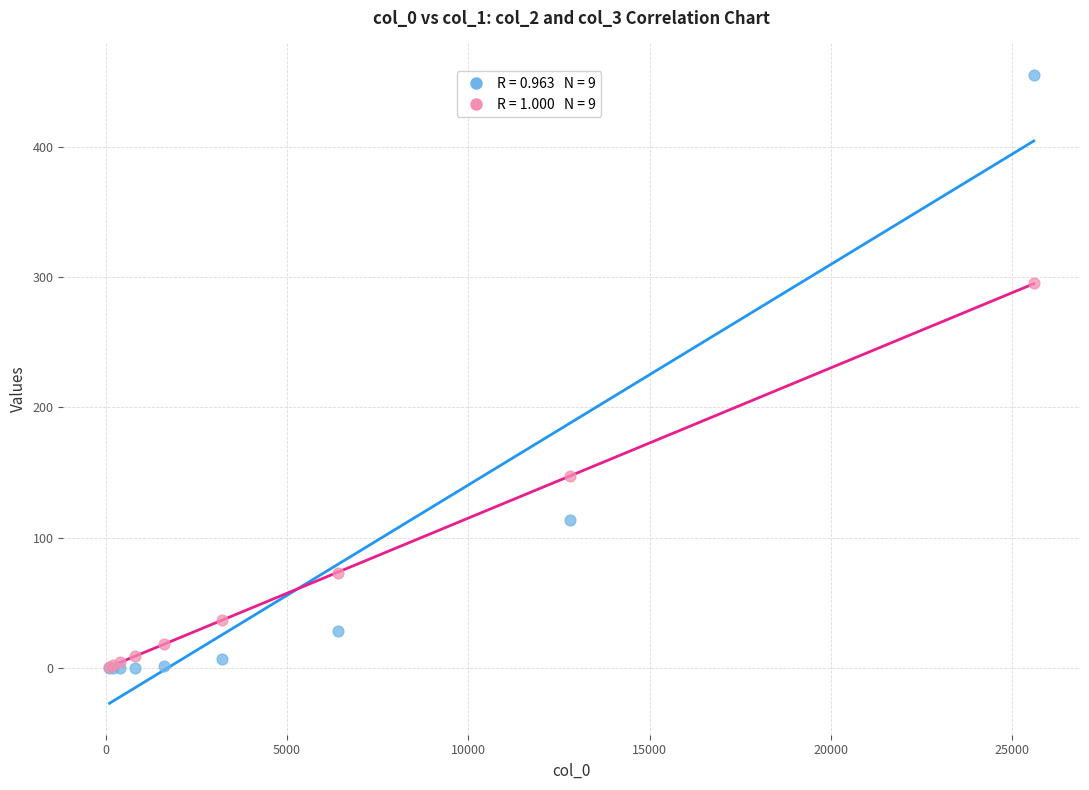

Across all series, what Y value is closest to 227?

295.0